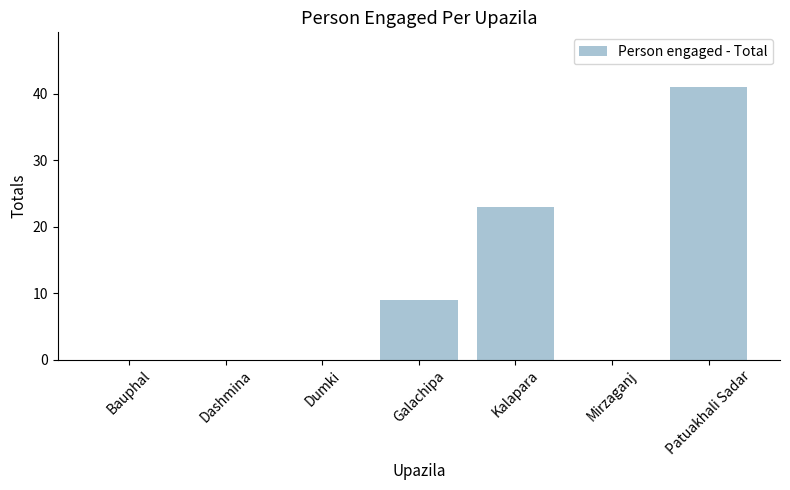

Which label corresponds to the largest value in the chart?

Patuakhali Sadar